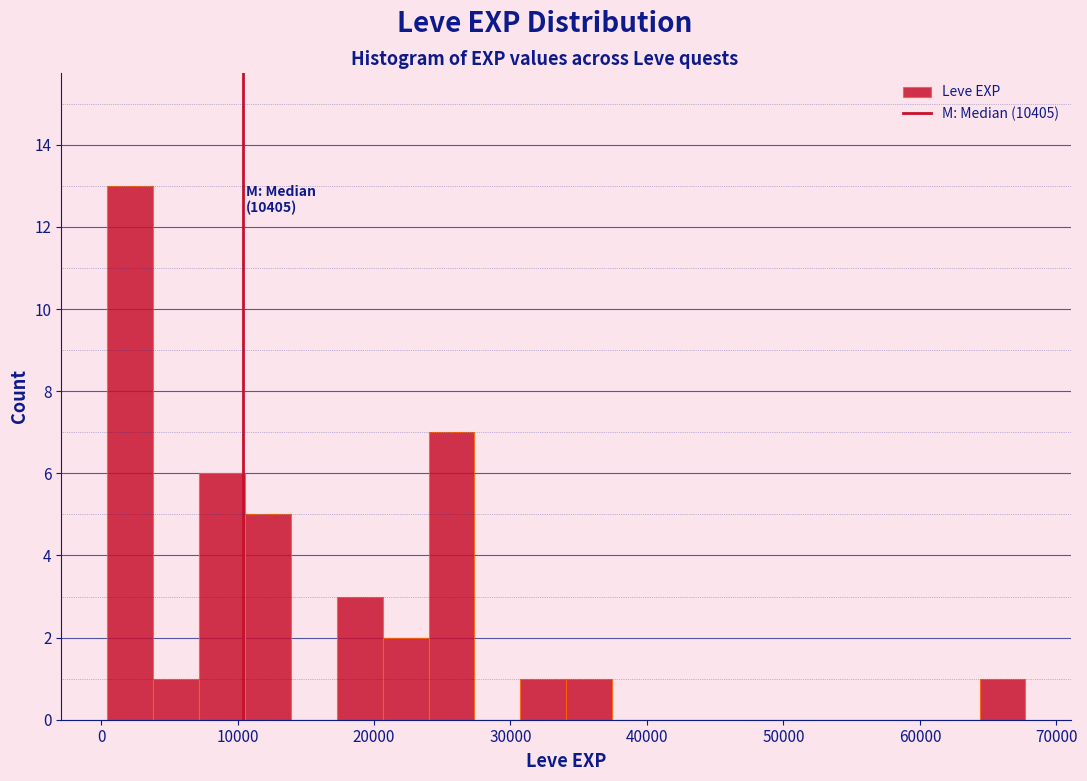

Read against the x-axis, roughly where is the centre of the tallest bar?

2000